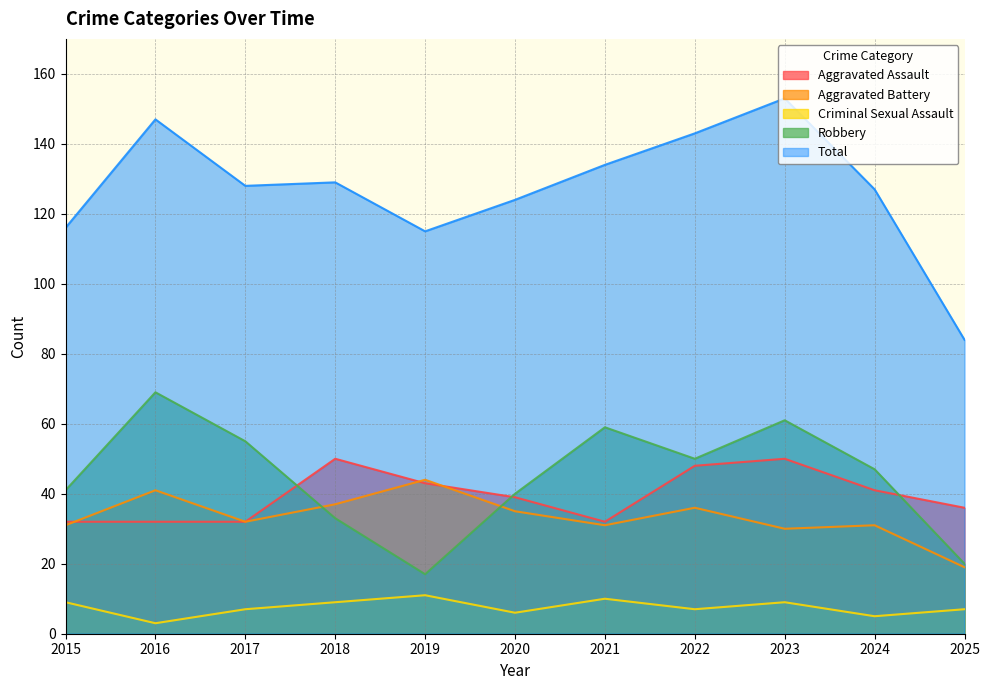

True or false: Aggravated Battery and Robbery cross at least once.

True